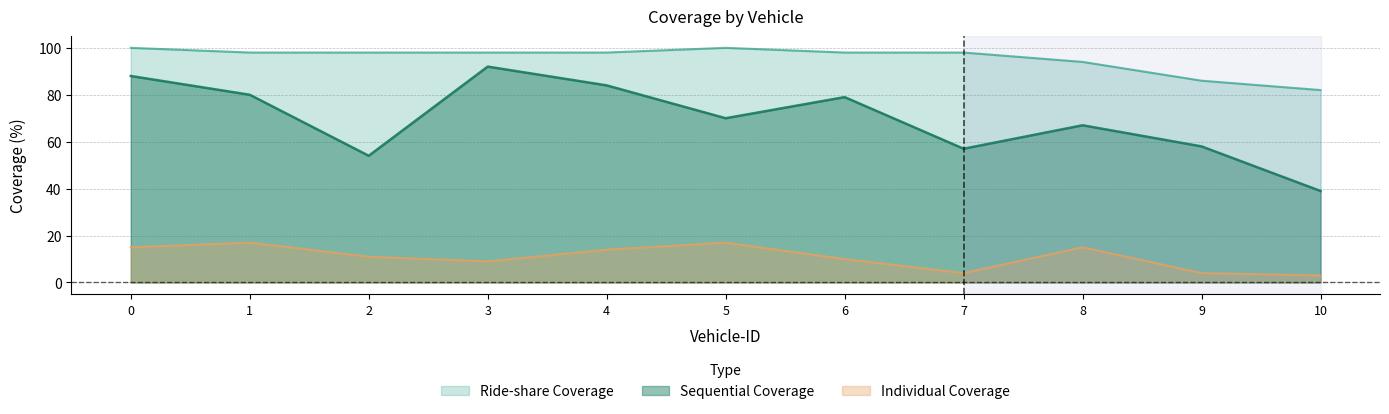

What is the highest value of the Sequential Coverage series?

92